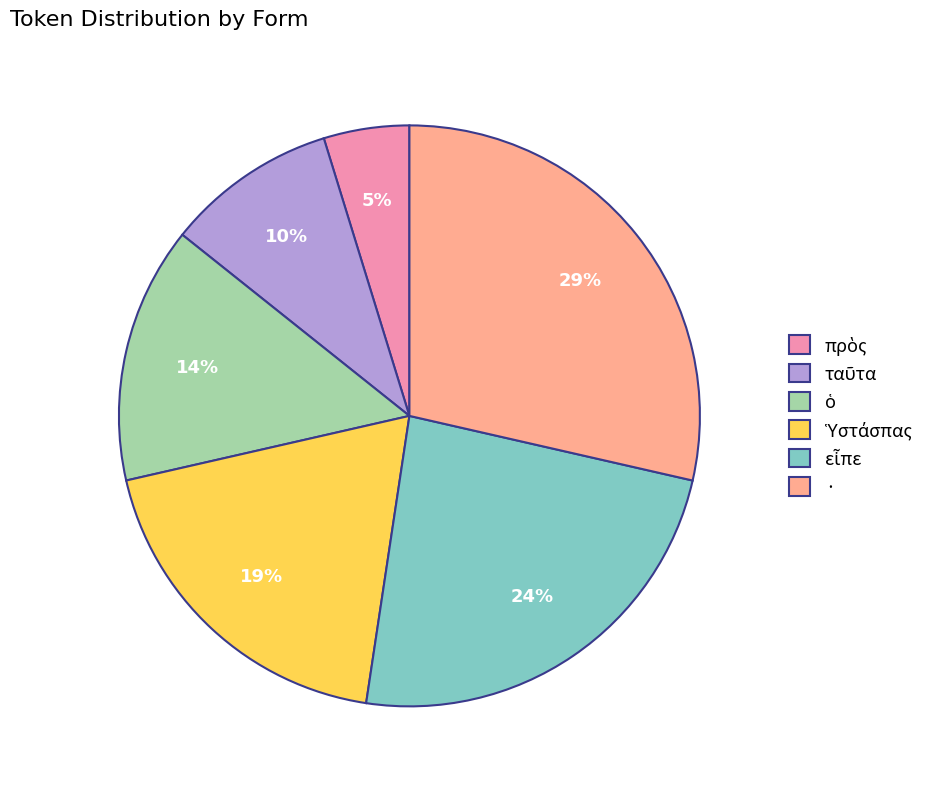

To the nearest percent, what is the difference between the largest and smallest slice percentages?

24%